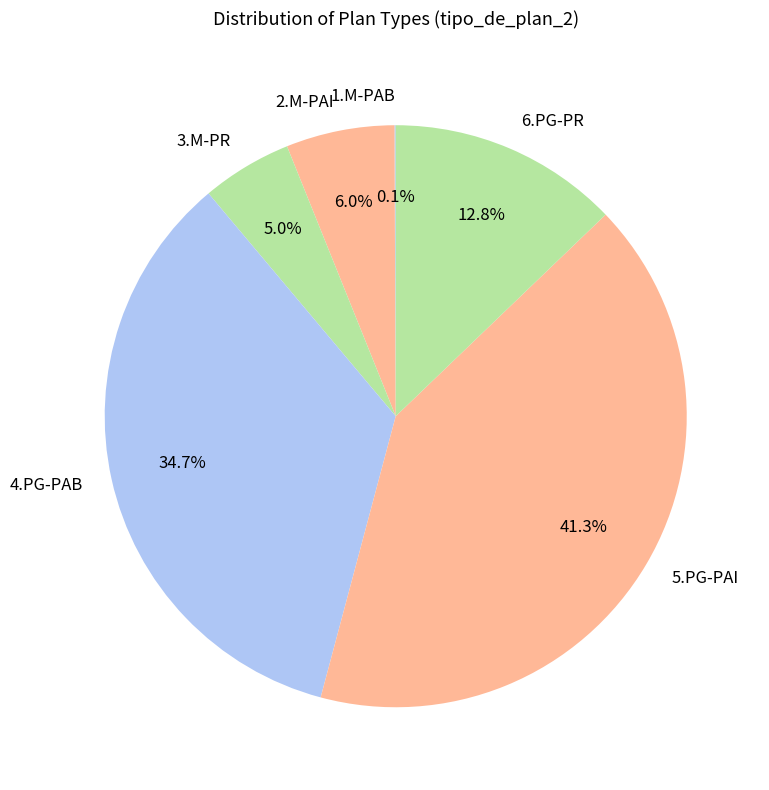

What is the largest slice in the pie chart?

5.PG-PAI